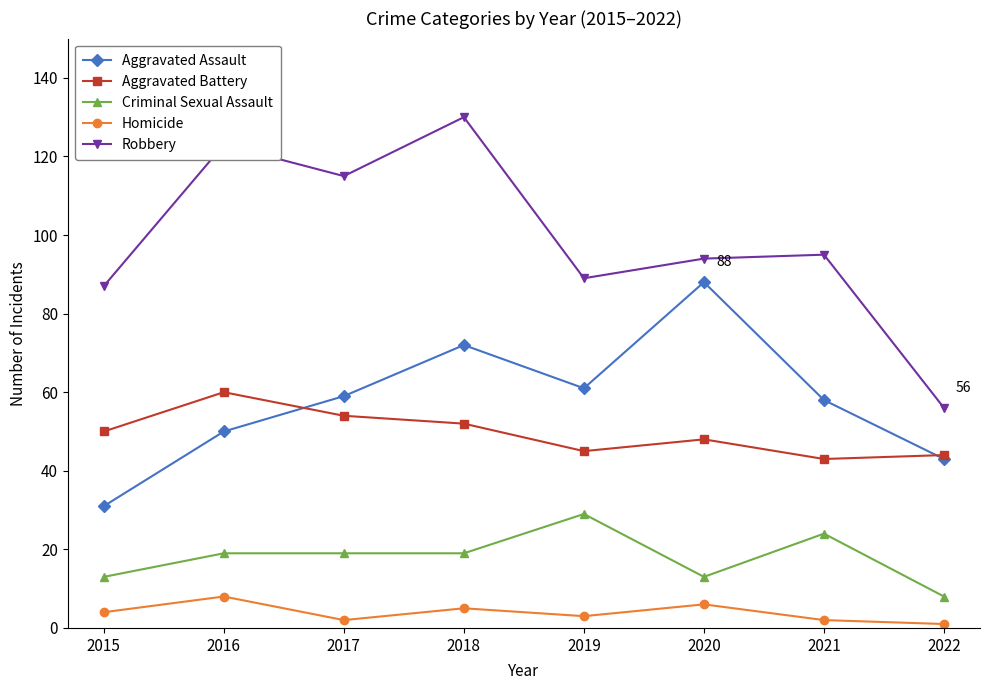

What is the greatest value displayed?

130